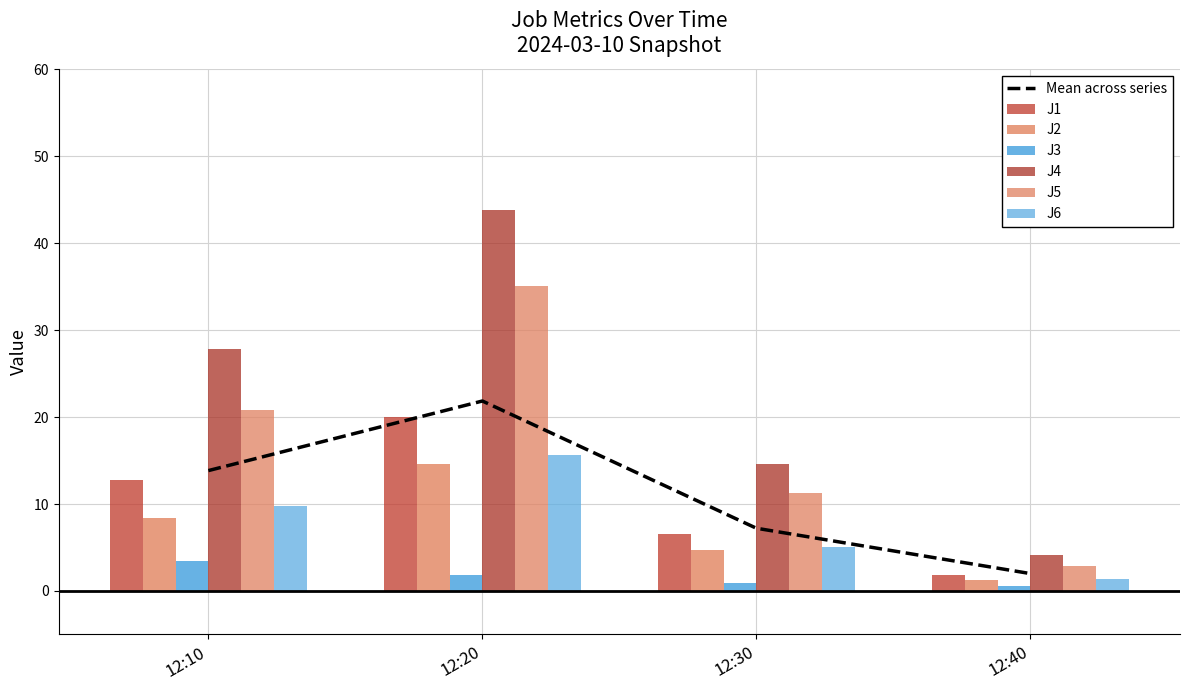

Which series has the largest total across all categories?

J4